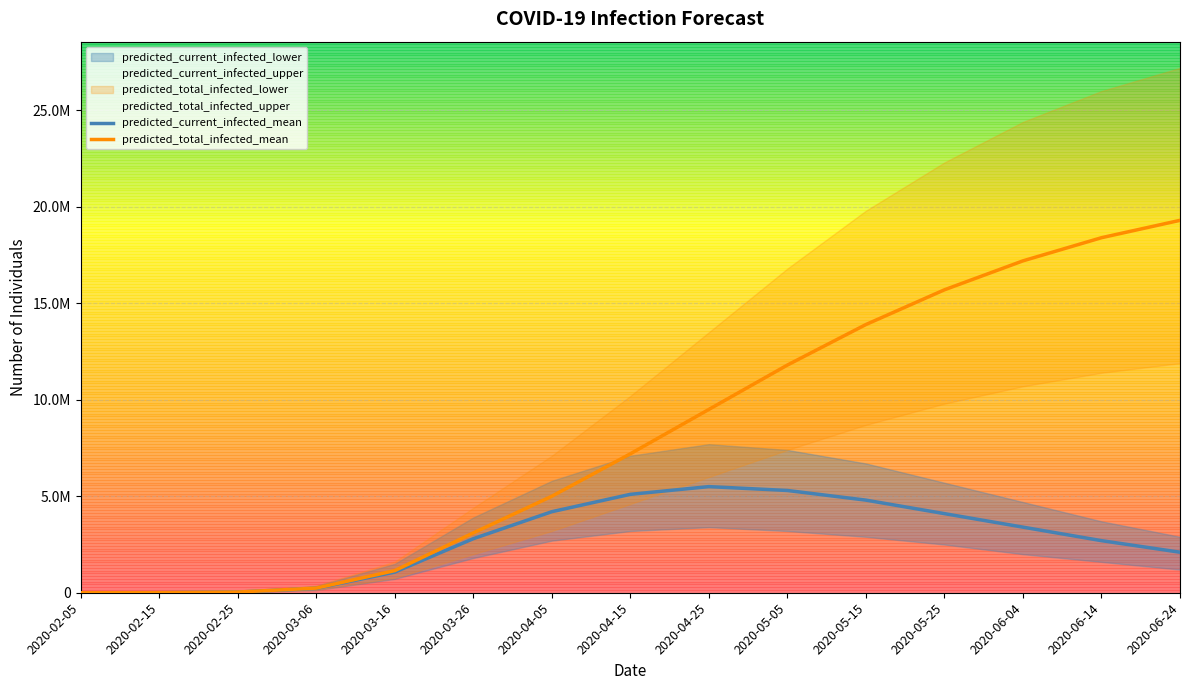

The predicted_current_infected_mean series shows 7462443 at 2020-04-25. True or false?

False